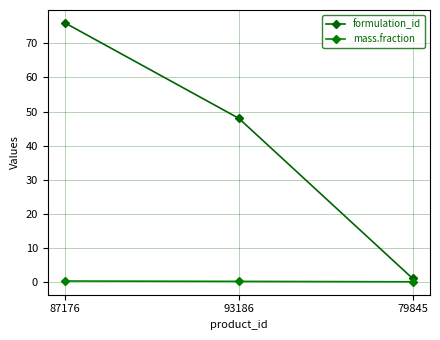

What is the label of the 3rd point from the right?

87176